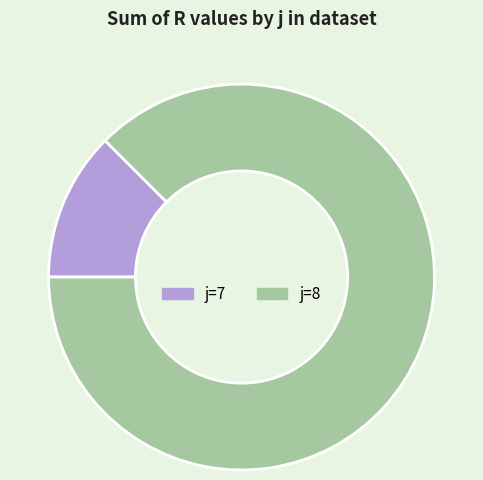

Does any single category account for the majority?

Yes